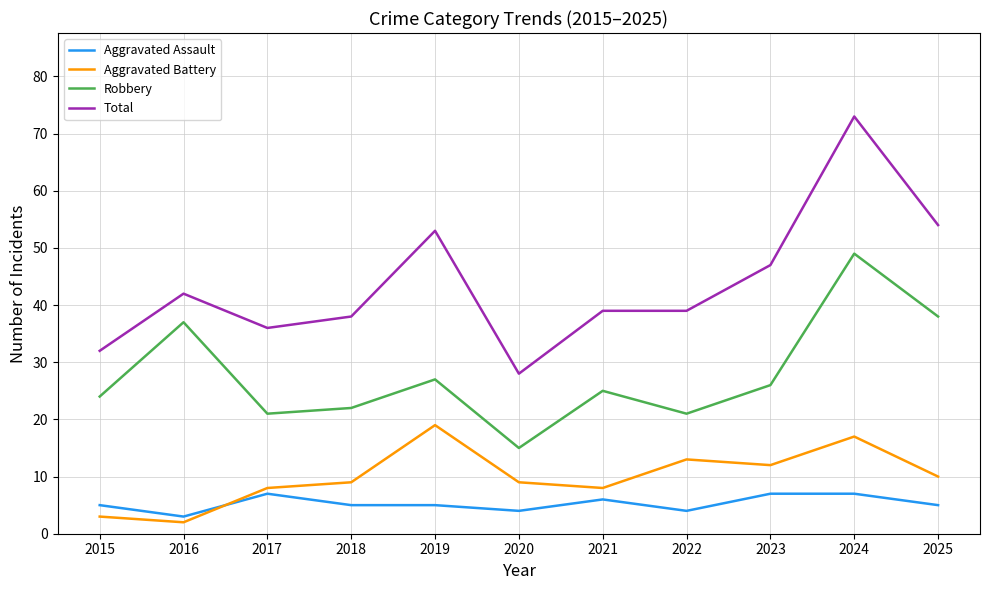

Reading left to right, list all the values displayed in this chart.

Aggravated Assault: 2015=5	2016=3	2017=7	2018=5	2019=5	2020=4	2021=6	2022=4	2023=7	2024=7	2025=5
Aggravated Battery: 2015=3	2016=2	2017=8	2018=9	2019=19	2020=9	2021=8	2022=13	2023=12	2024=17	2025=10
Robbery: 2015=24	2016=37	2017=21	2018=22	2019=27	2020=15	2021=25	2022=21	2023=26	2024=49	2025=38
Total: 2015=32	2016=42	2017=36	2018=38	2019=53	2020=28	2021=39	2022=39	2023=47	2024=73	2025=54